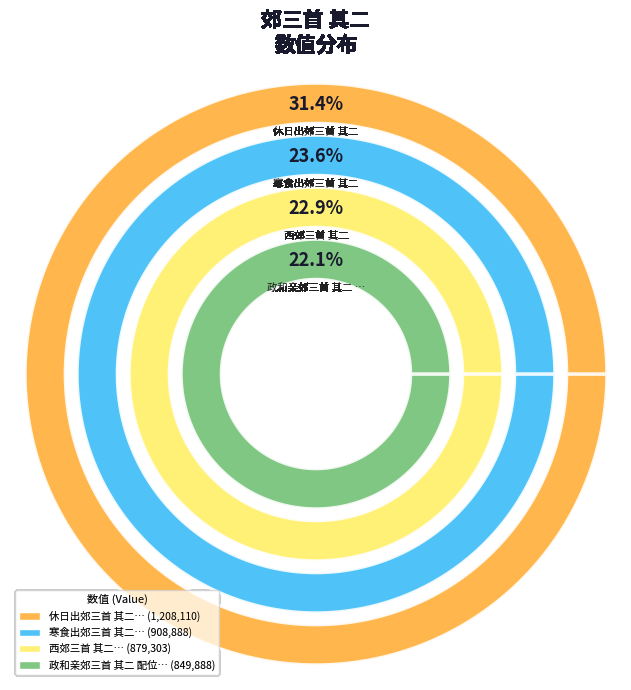

Which category has the biggest portion of the pie?

休日出郊三首 其二